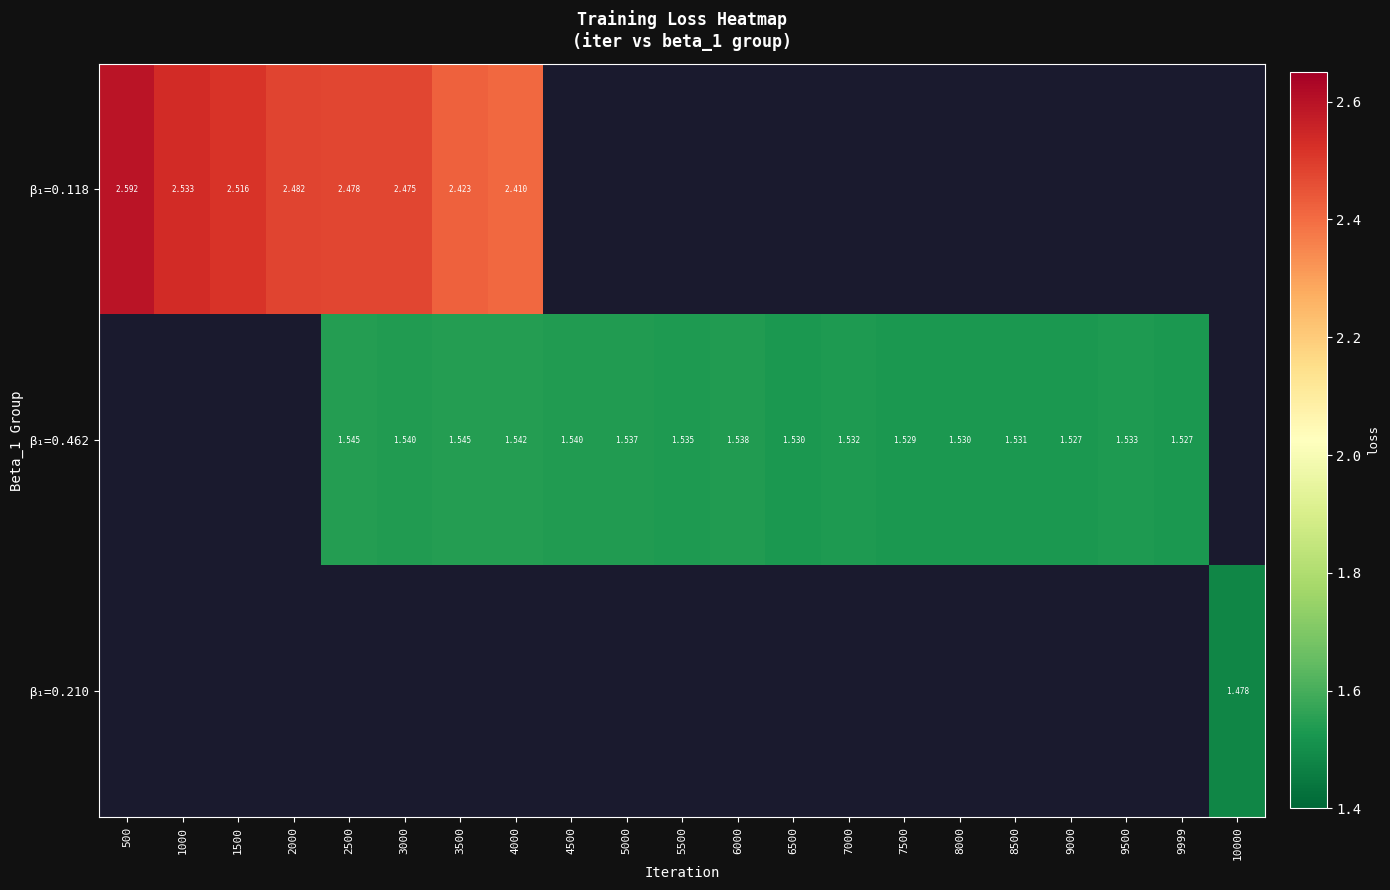

How many data points does each series have?

21